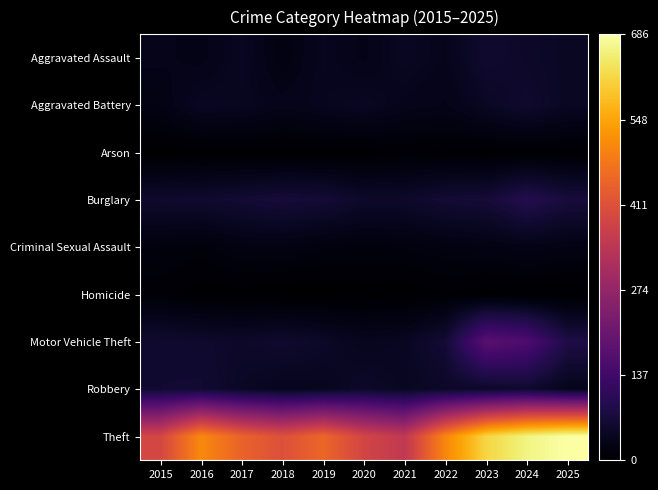

How many categories are shown in the chart?

11